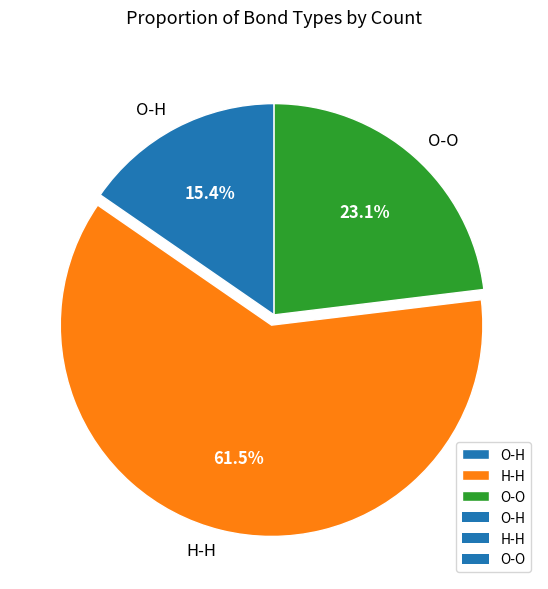

What is the majority slice?

H-H